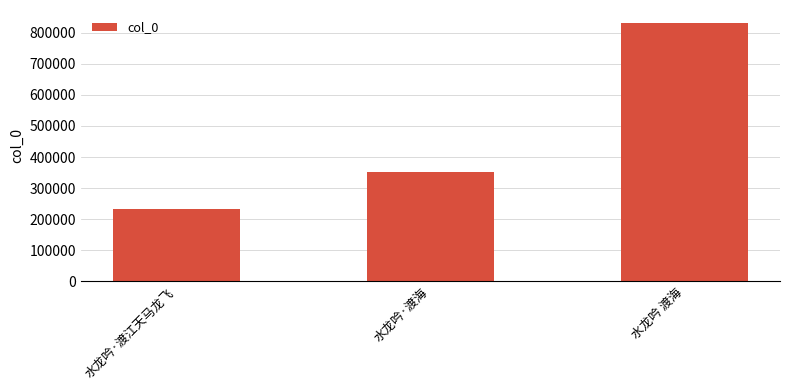

At which label is the value closest to 531585?

水龙吟·渡海